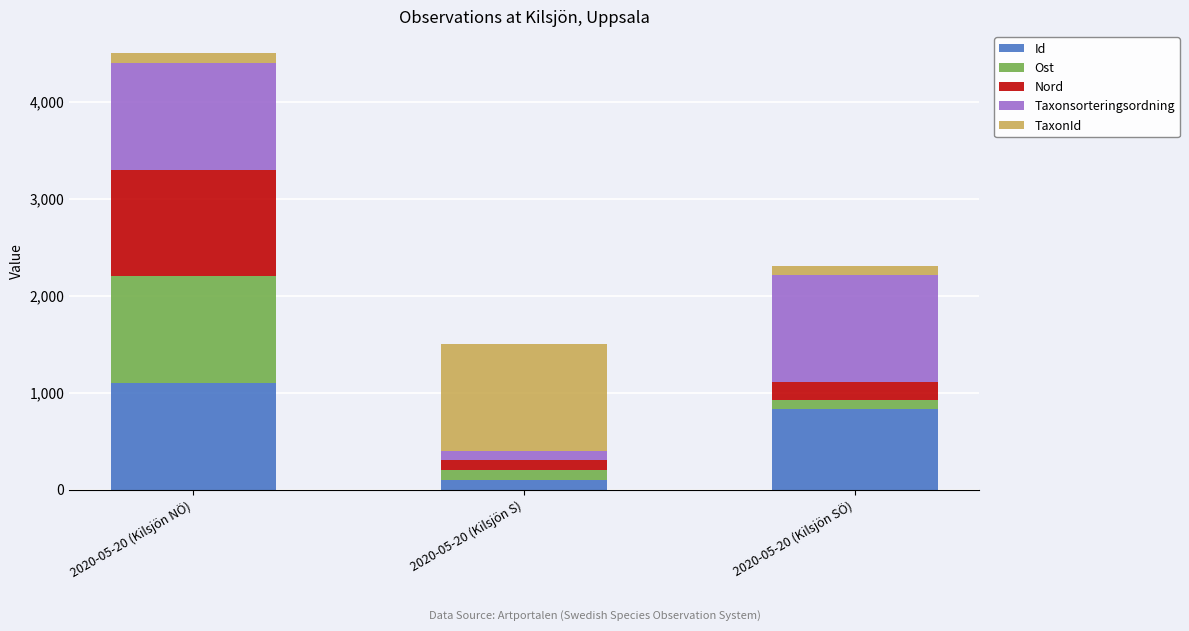

How many data points does each series have?

3